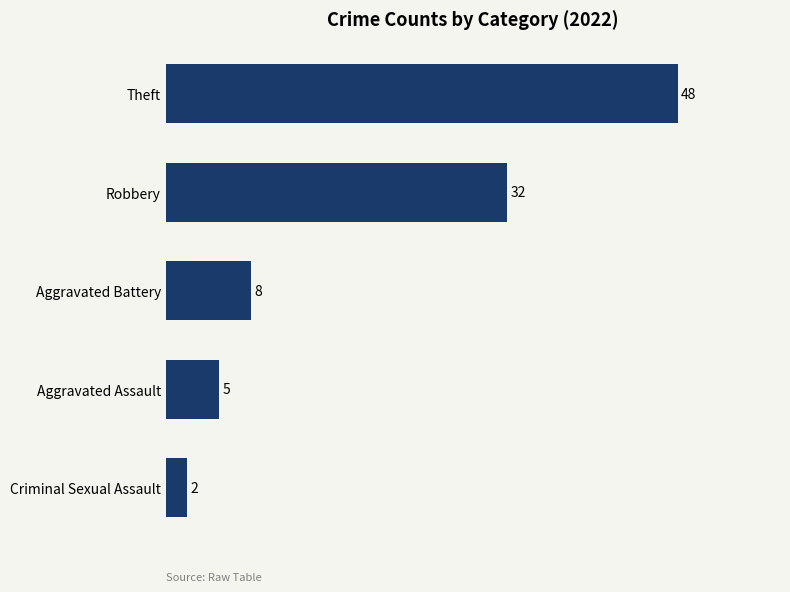

How many data points are less than 8?

2